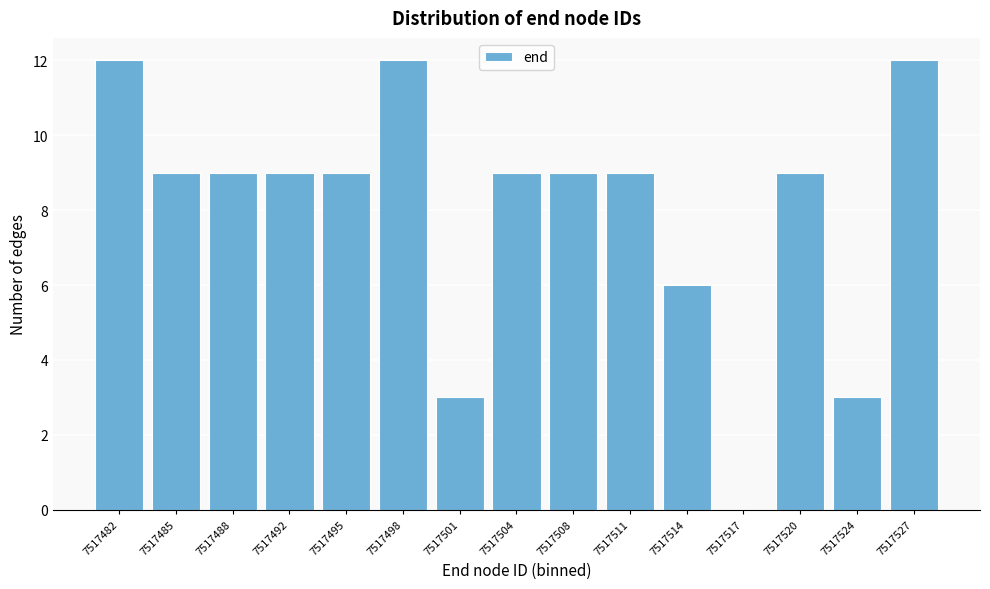

Reading left to right, list all the values displayed in this chart.

7517482=12	7517485=9	7517488=9	7517492=9	7517495=9	7517498=12	7517501=3	7517504=9	7517508=9	7517511=9	7517514=6	7517517=0	7517520=9	7517524=3	7517527=12